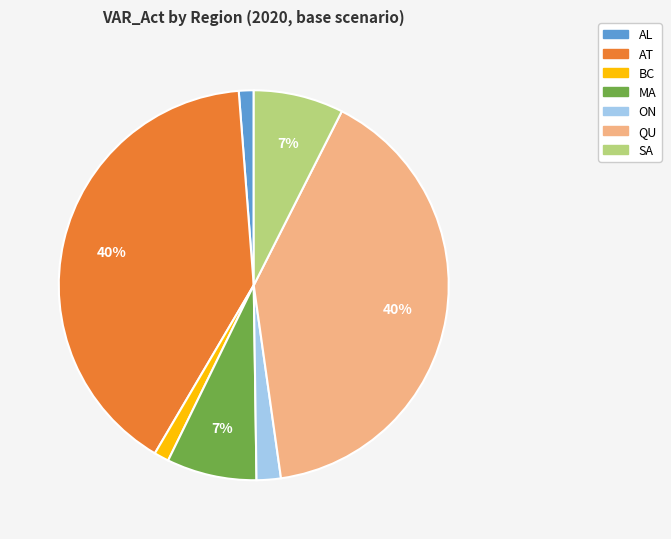

What percentage is the ON slice, to the nearest percent?

2%